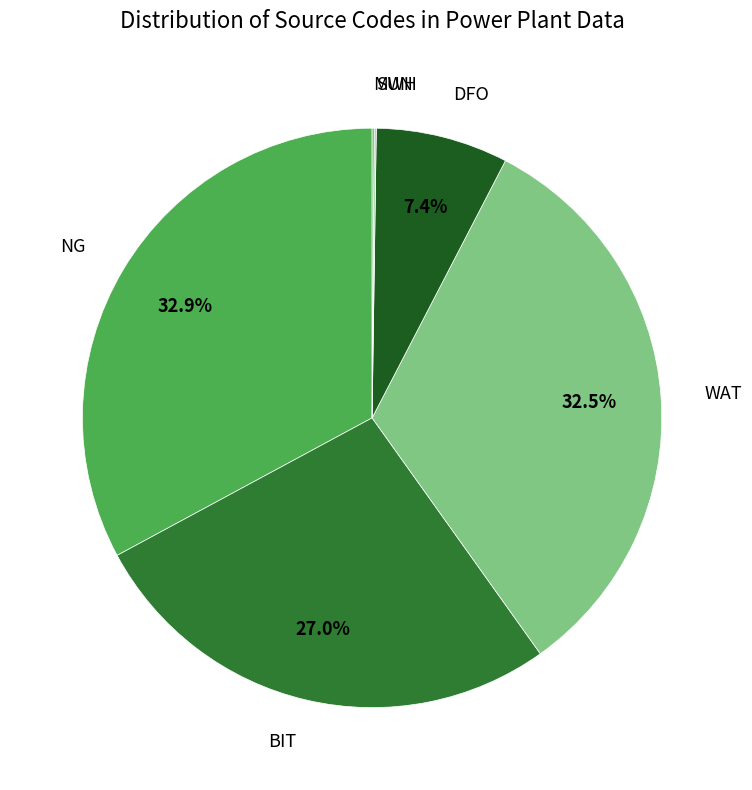

Does any single category account for the majority?

No